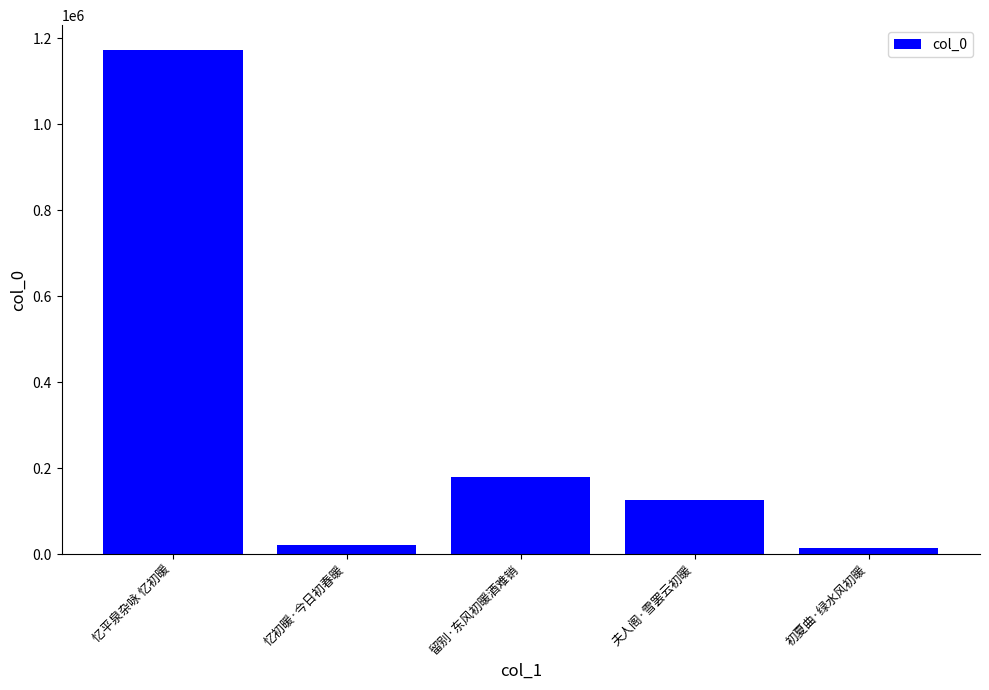

Reading left to right, list all the values displayed in this chart.

1172383	20397	178221	125124	14723